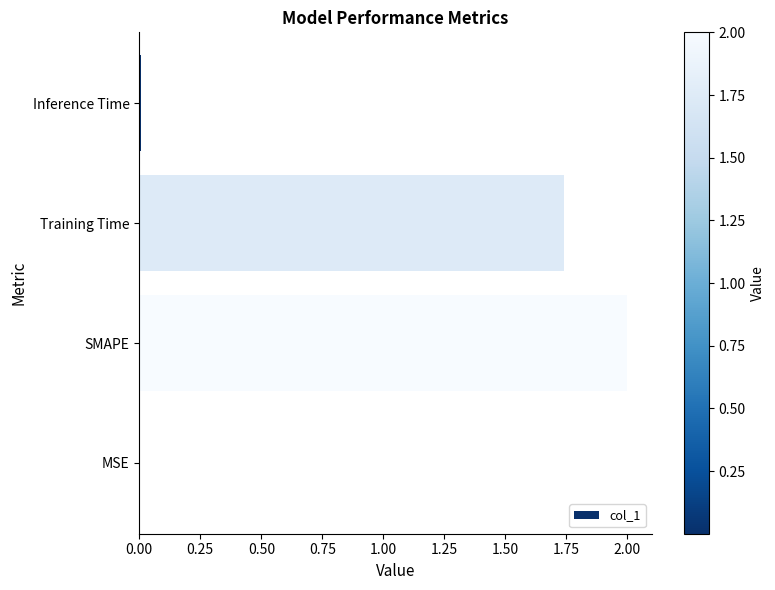

What is the sum of all values?

3.7